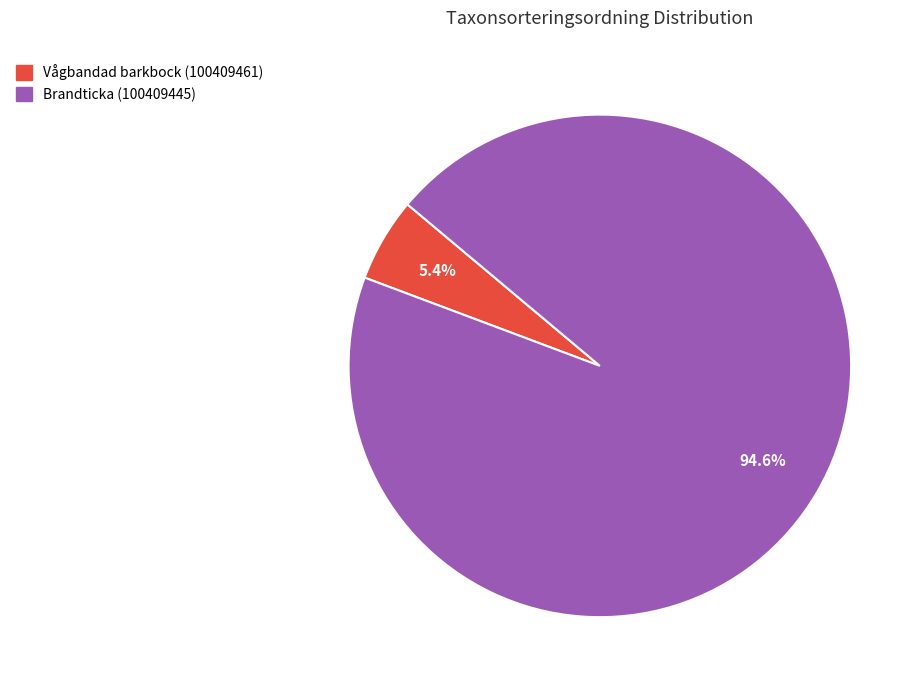

To the nearest percent, what is the average slice percentage?

50%